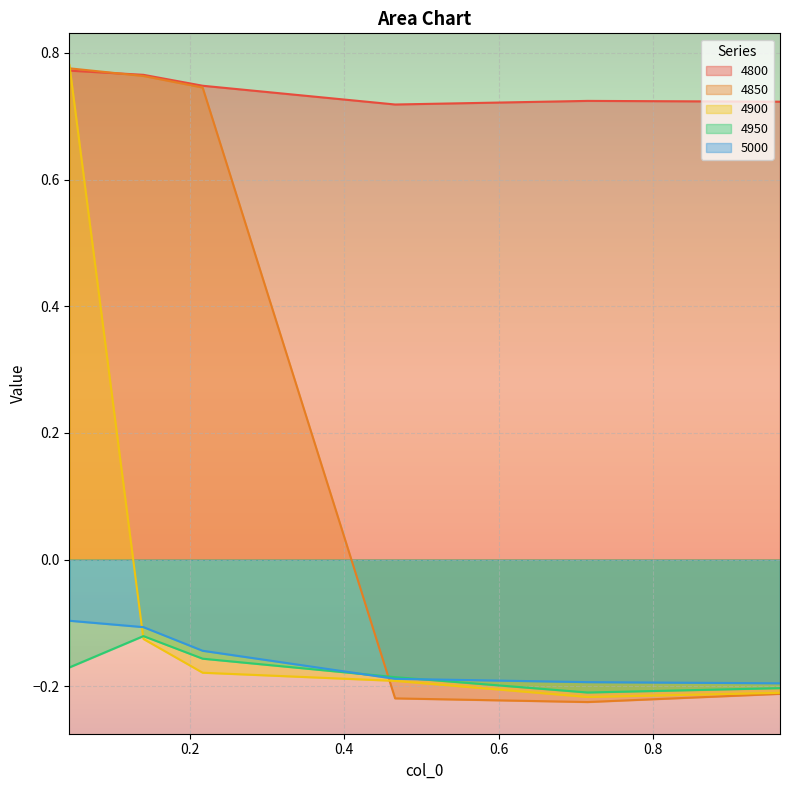

Which category has the highest value in the 4900 series?

0.04383561643835616